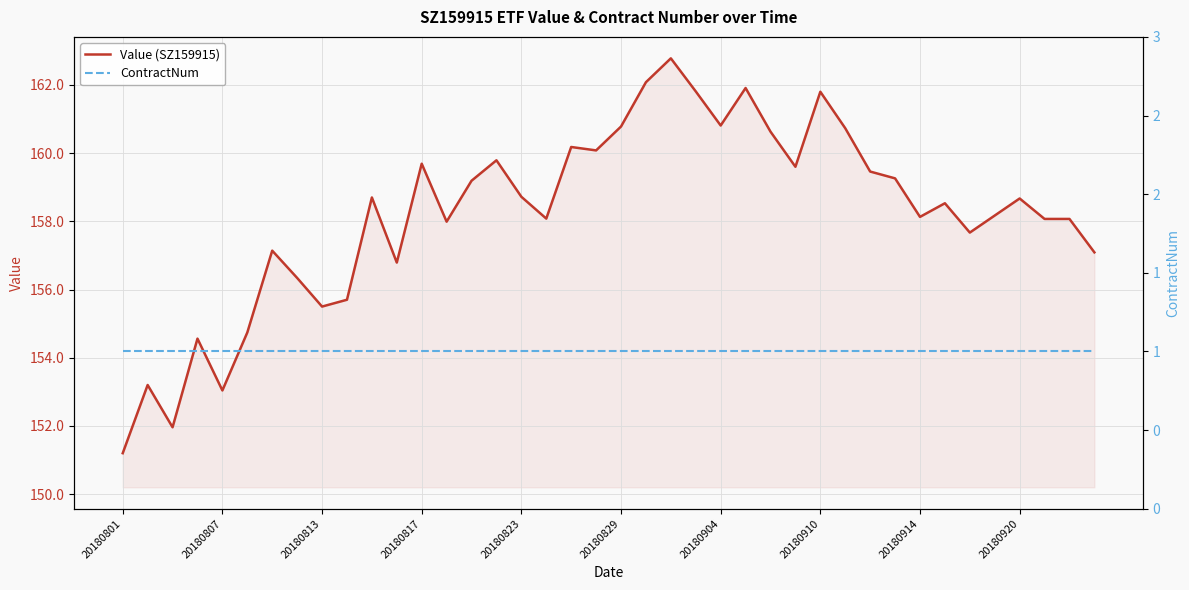

What is the sum of all ContractNum values?

40.0